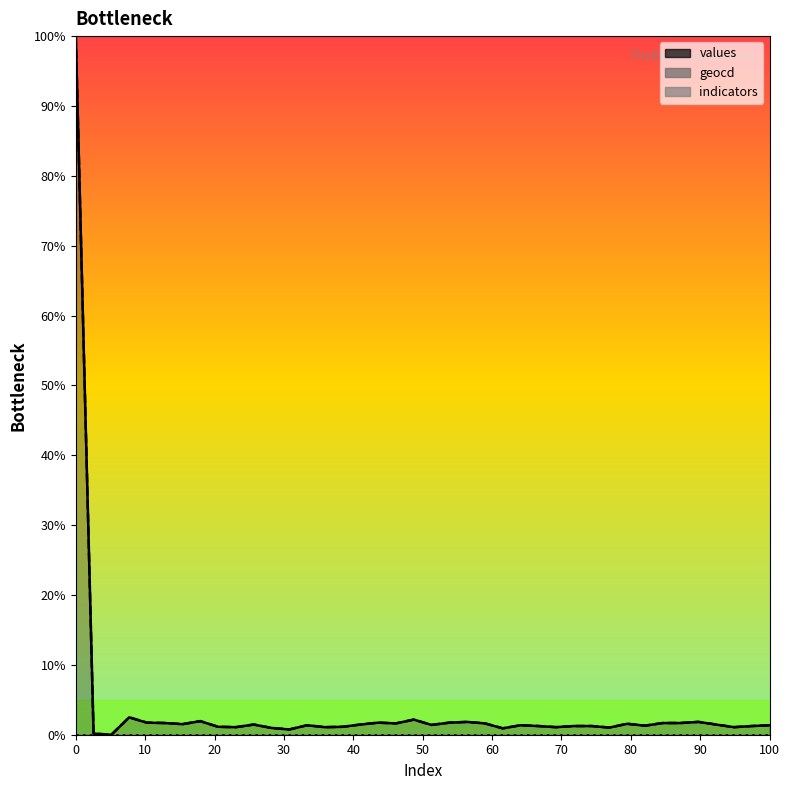

Is it true that geocd equals 2.6 at 6?

False